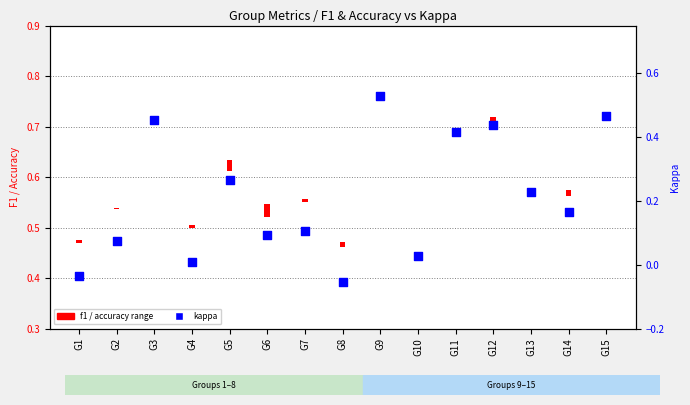

What is the change in value from G3 to G14?

-0.3